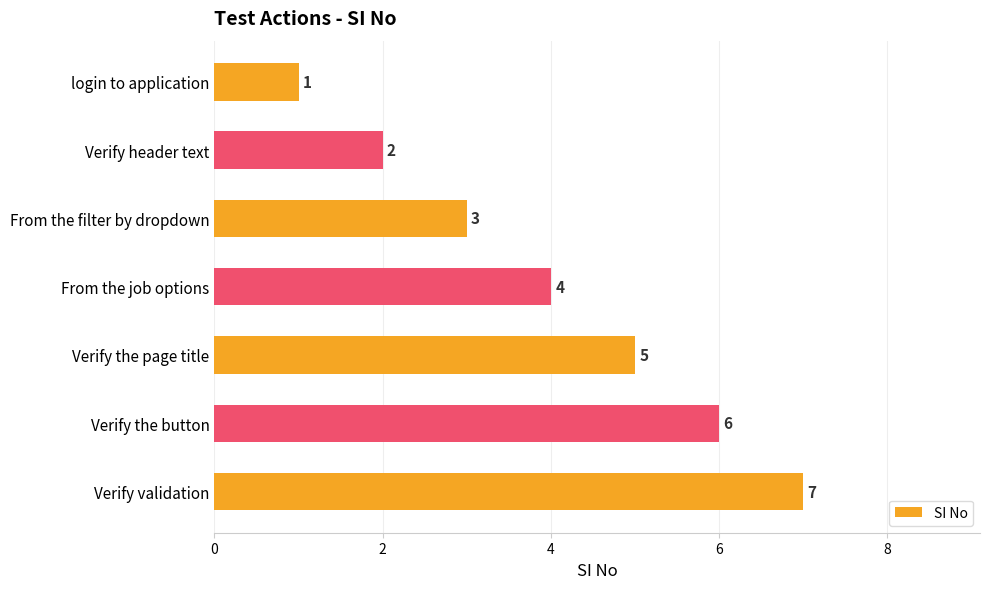

List the labels in order of value, largest first.

Verify validation, Verify the button, Verify the page title, From the job options, From the filter by dropdown, Verify header text, login to application